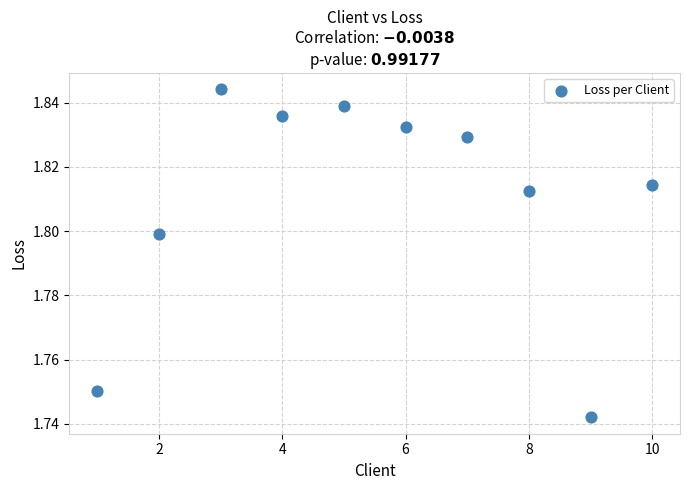

What is the average X value?

5.5